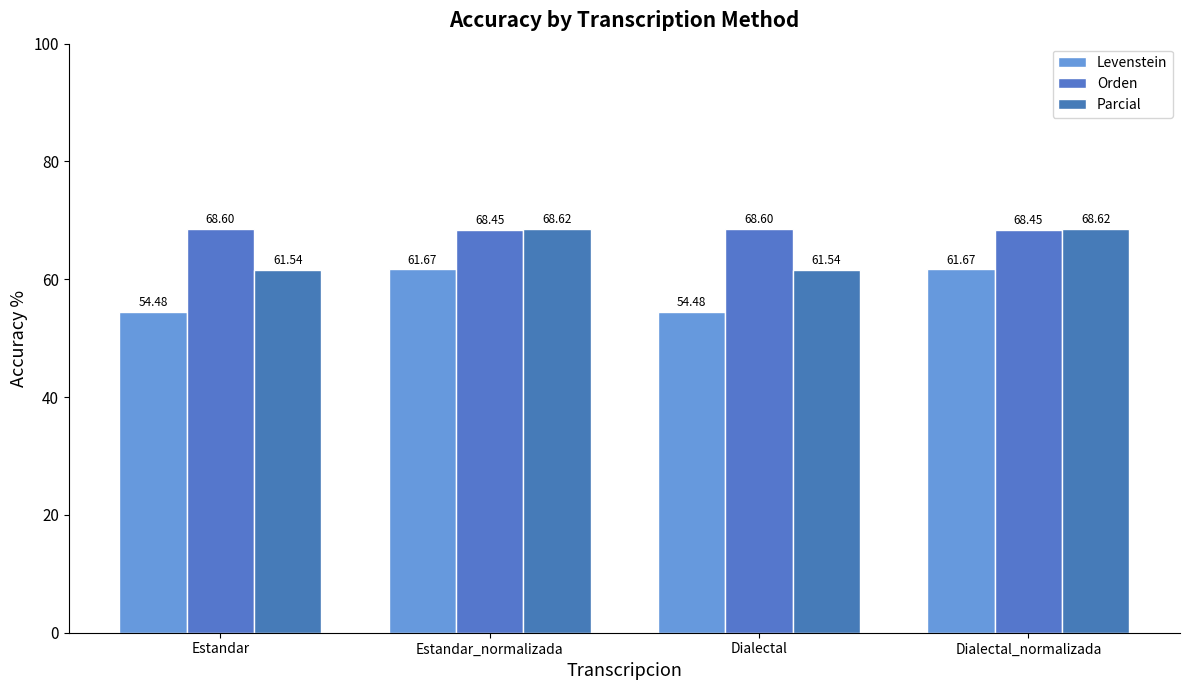

What is the value of the Orden bar at the 2nd from the left?

68.4